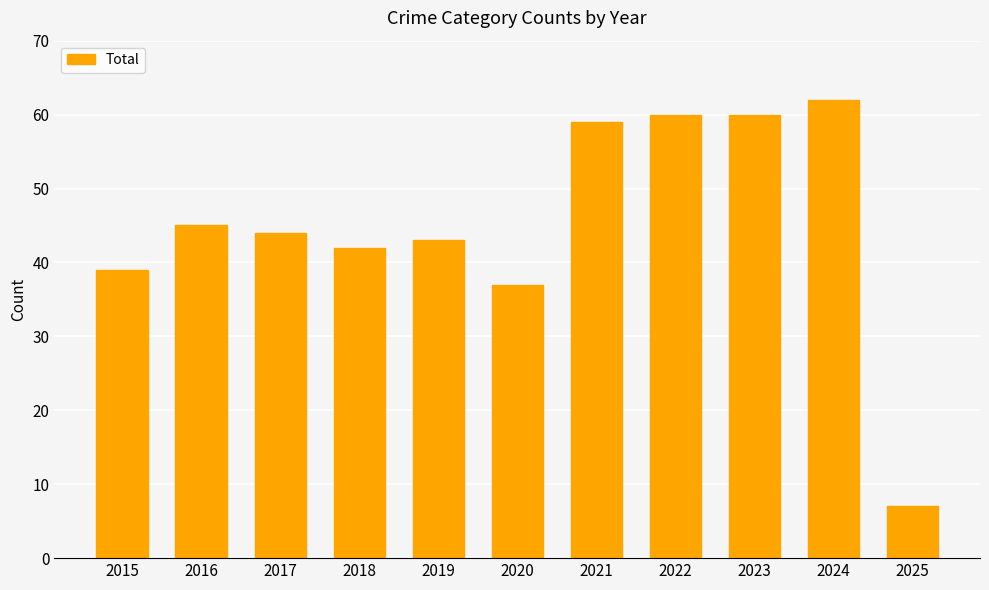

What is the sum of the values at 2018 and 2022?

102